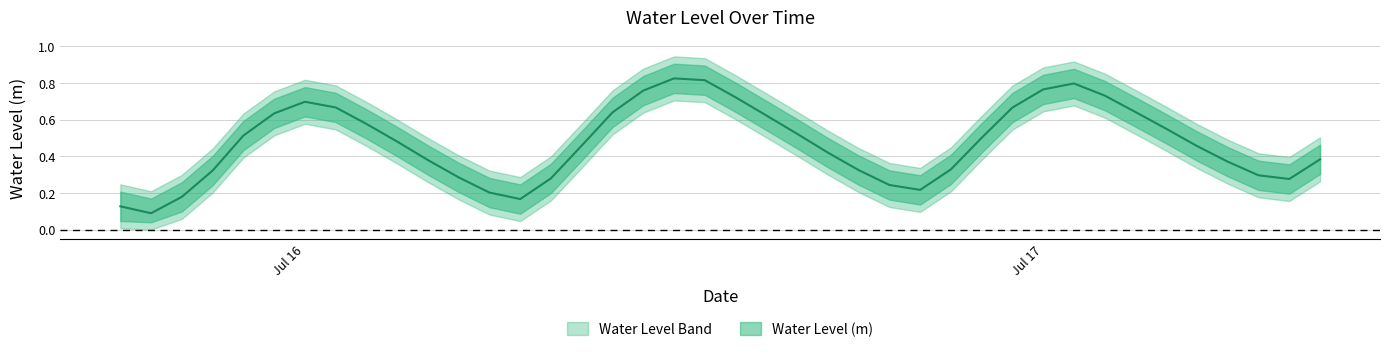

What position from the right is 2025-07-16 02:00:00?

32